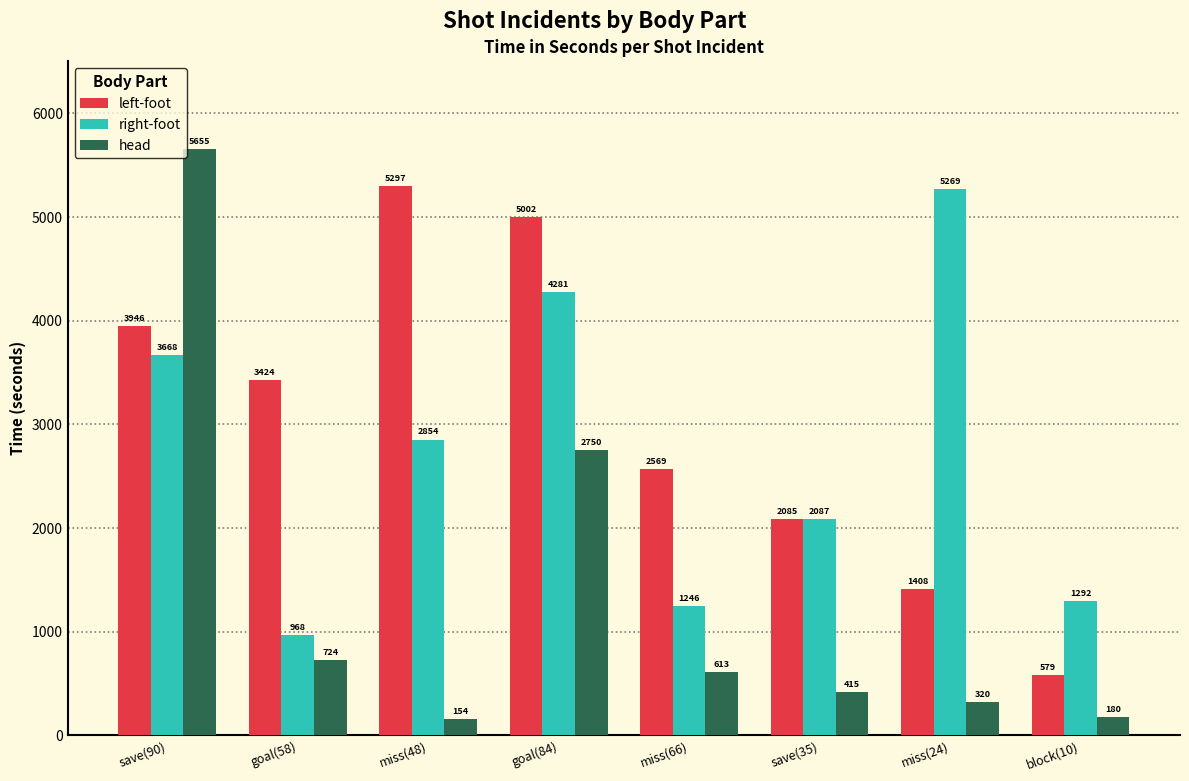

What is the difference between the maximum and second lowest values in the right-foot series?

4023